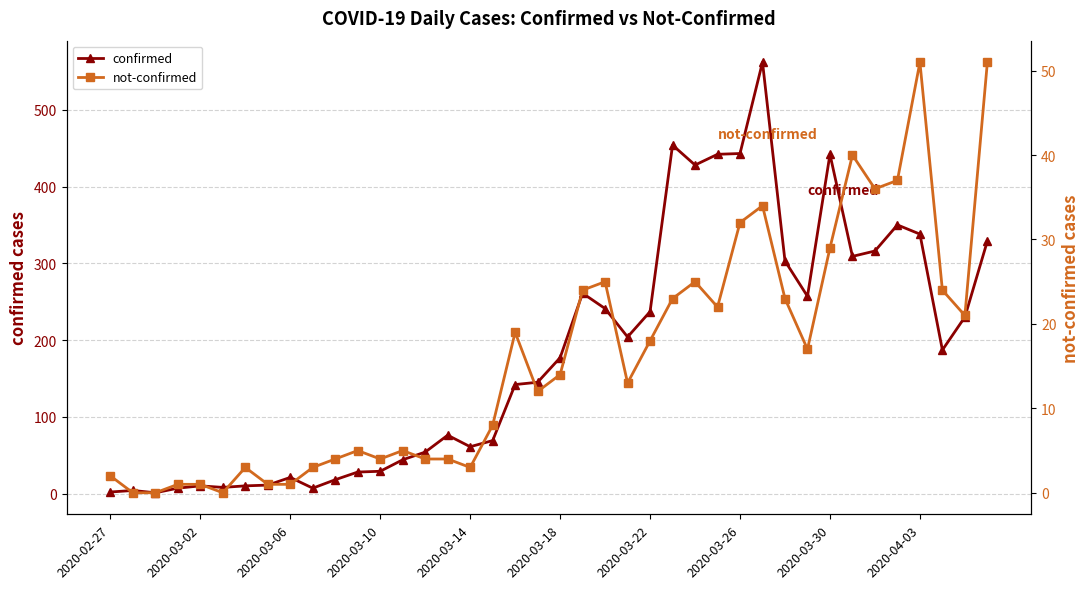

How many data points in not-confirmed are less than 14?

20